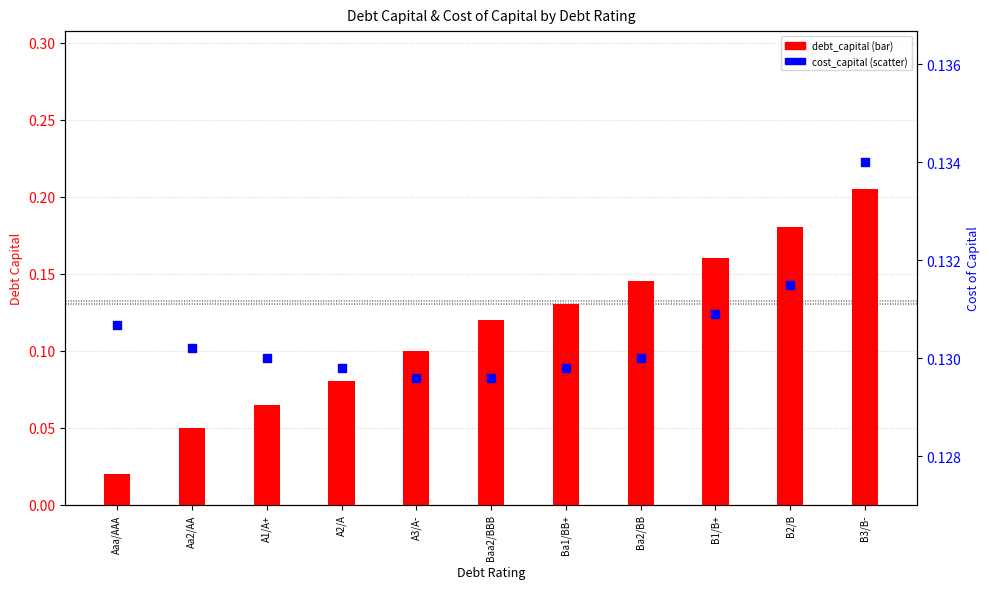

Which series has the largest total across all categories?

cost_capital